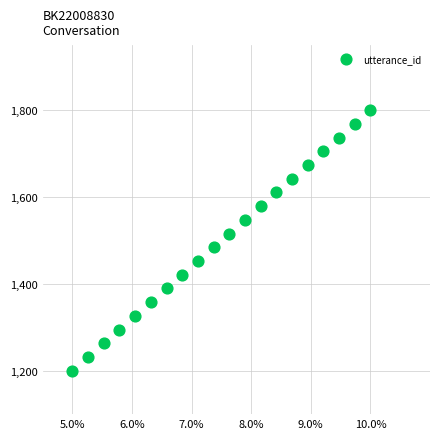

What is the range of Y values (max minus min)?

600.0